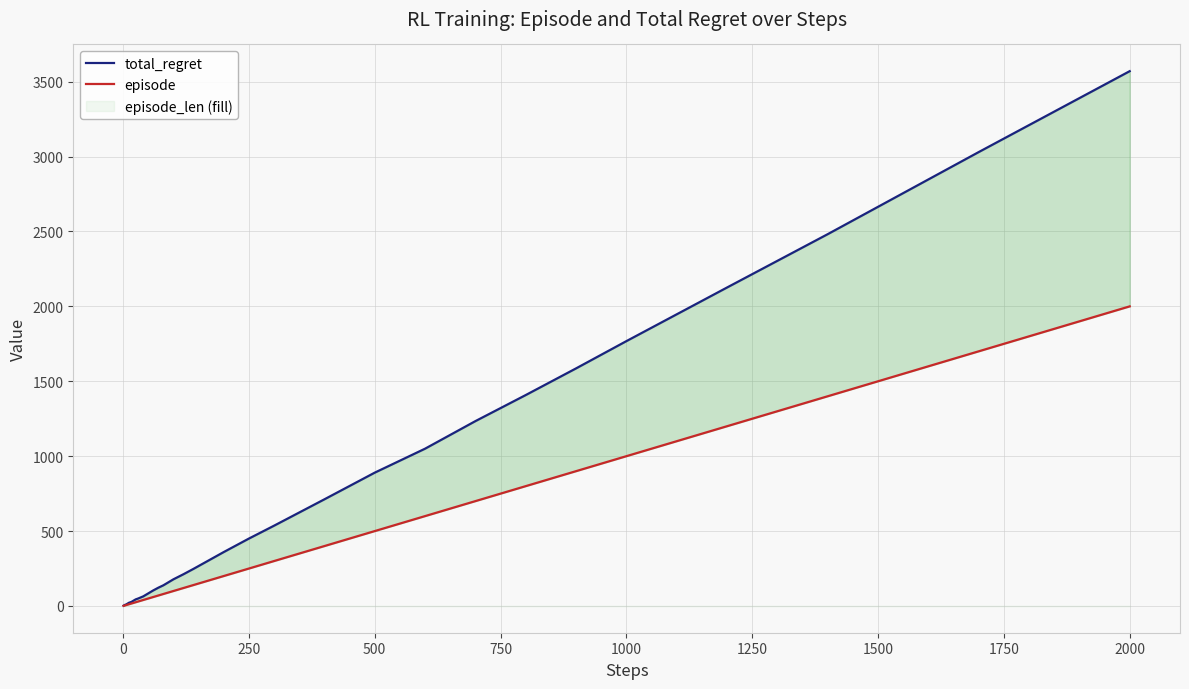

Reading left to right, what are all the values shown in this chart?

total_regret: 2	4	6	8	8	10	12	14	16	18	22	24	28	34	44	50	64	84	104	122	138	158	178	212	248	304	360	450	536	712	890	1050	1234	1408	1586	1768	2126	2482	3030	3570
episode: 1	2	3	4	5	6	7	8	9	10	12	14	17	20	25	30	40	50	60	70	80	90	100	120	140	170	200	250	300	400	500	600	700	800	900	1000	1200	1400	1700	2000